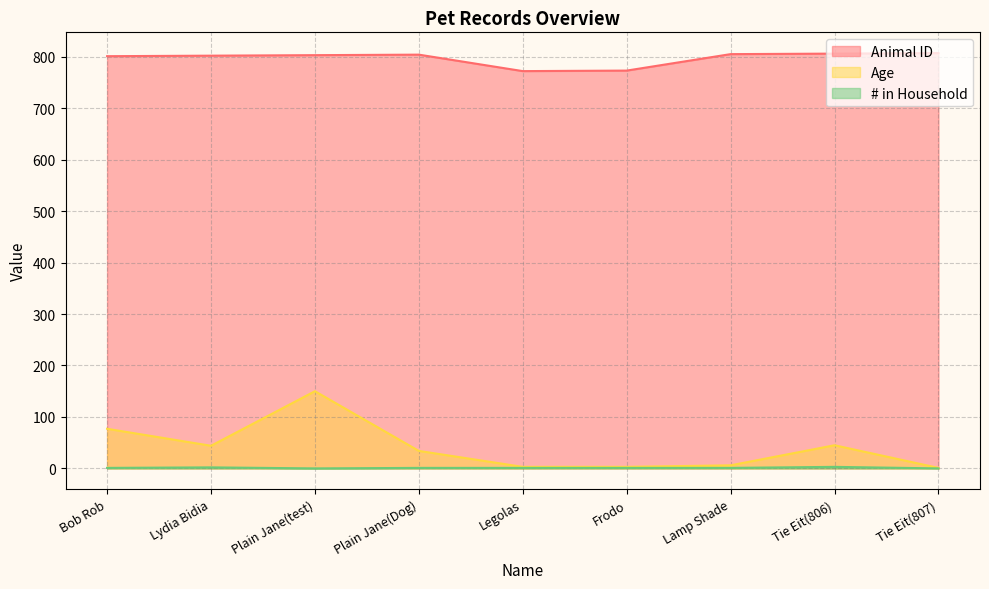

At Plain Jane(Dog), list the series in order from largest to smallest.

Animal ID, Age, # in Household